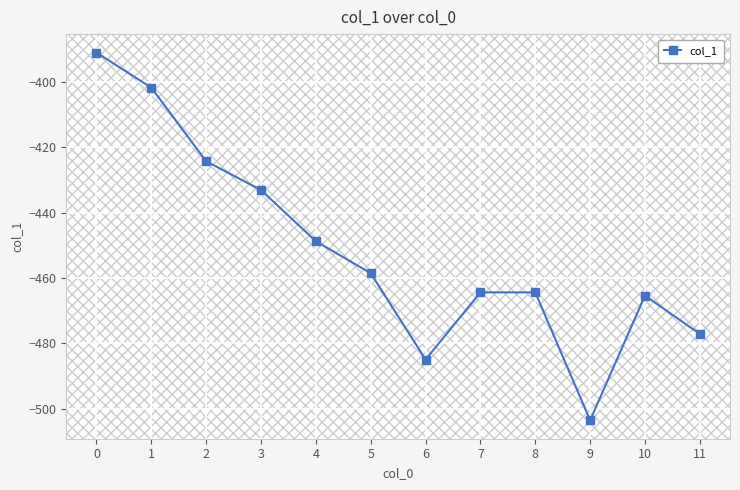

What is the difference between the maximum and minimum values?

112.6